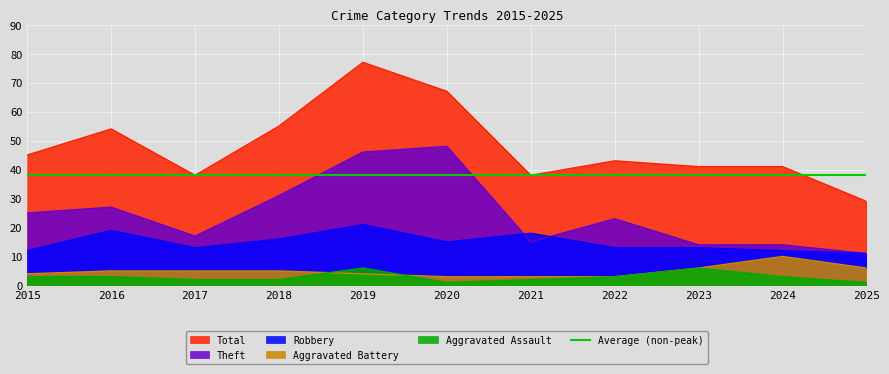

Is it true that Aggravated Assault equals 3 at 2017?

False